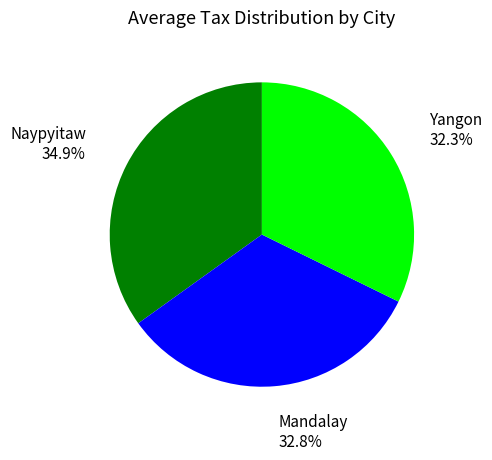

Which slice is the smallest?

Yangon